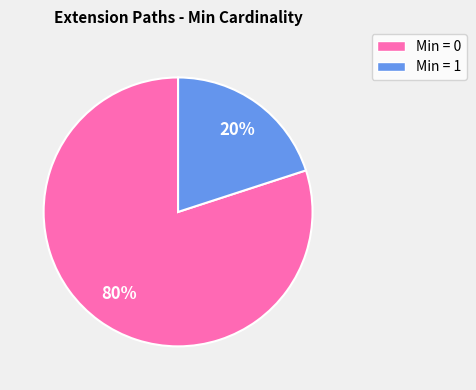

Does any single category account for the majority?

Yes